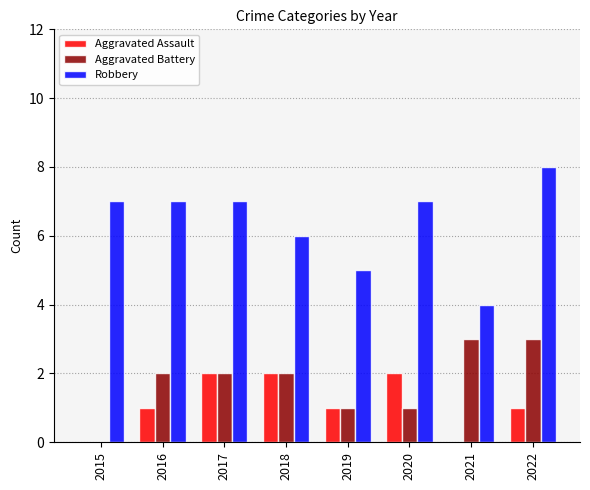

Reading left to right, what are all the values shown in this chart?

Aggravated Assault: 2015=0	2016=1	2017=2	2018=2	2019=1	2020=2	2021=0	2022=1
Aggravated Battery: 2015=0	2016=2	2017=2	2018=2	2019=1	2020=1	2021=3	2022=3
Robbery: 2015=7	2016=7	2017=7	2018=6	2019=5	2020=7	2021=4	2022=8